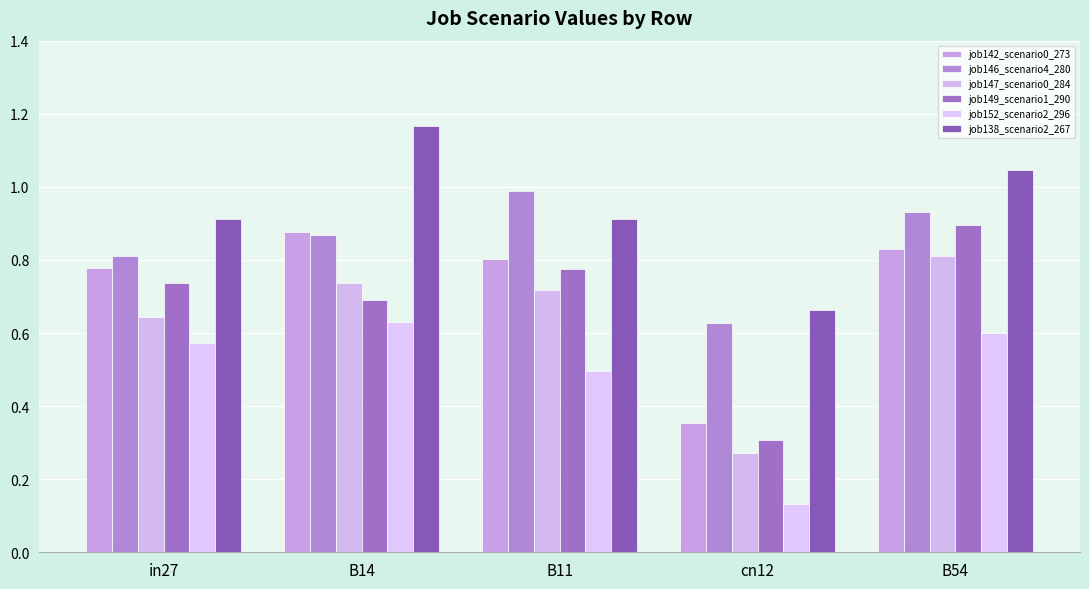

How many categories are shown in the chart?

5